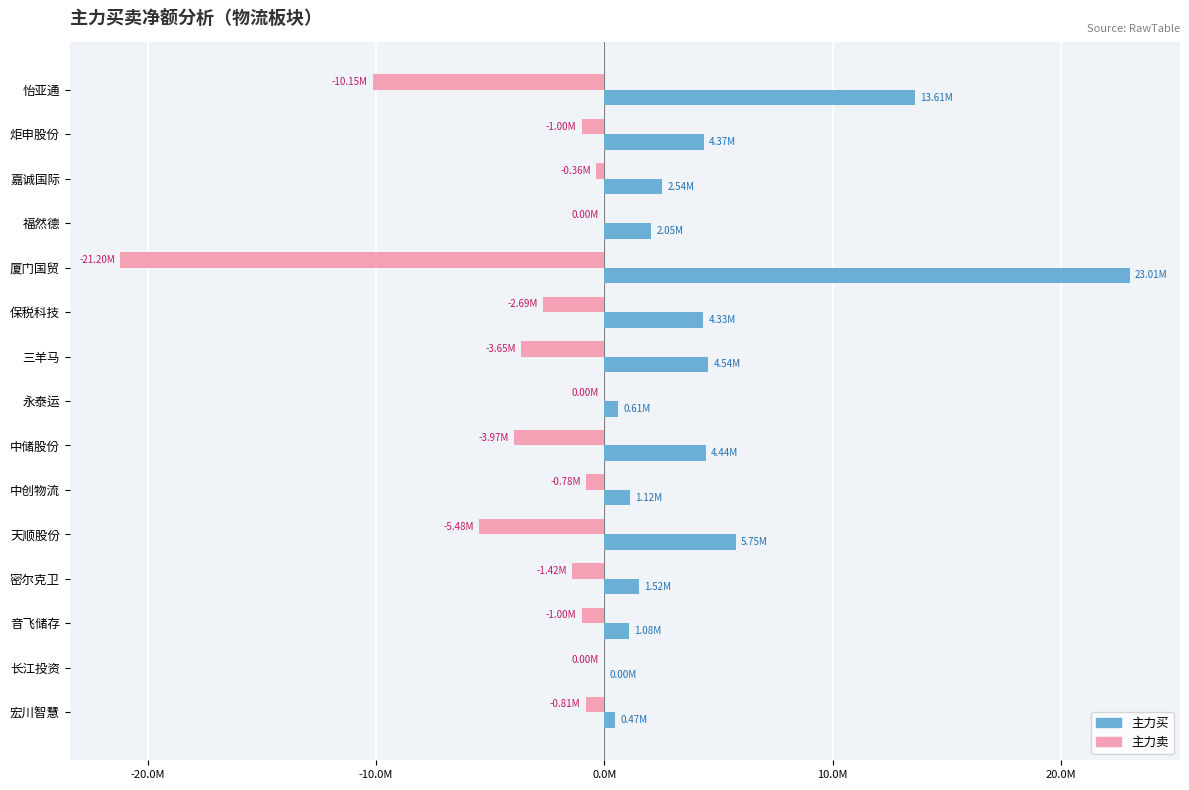

What are all the series names shown in the legend?

主力买, 主力卖